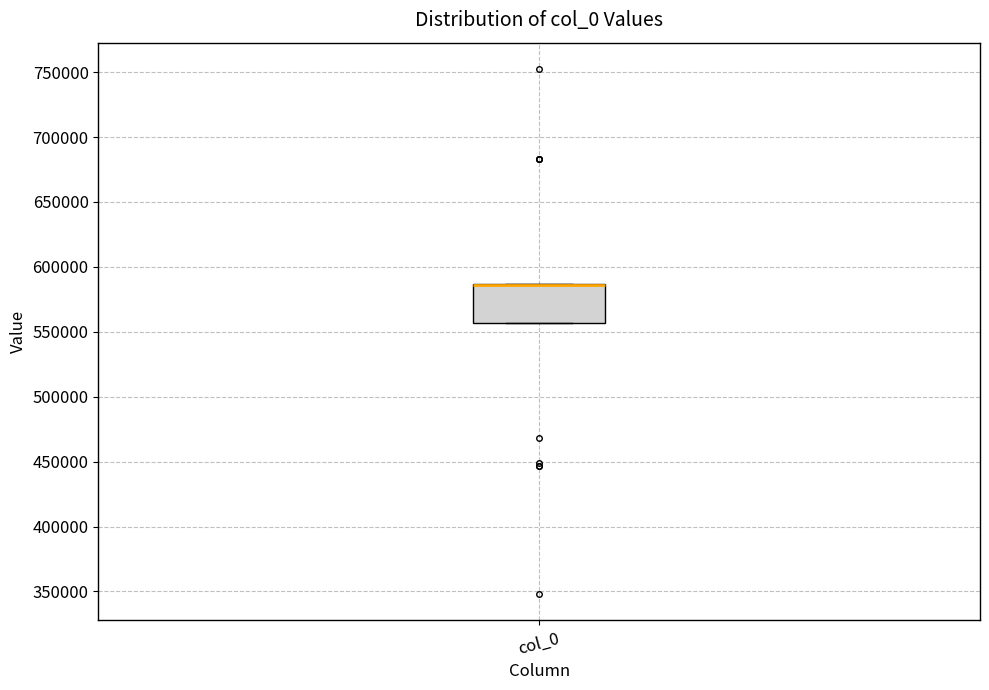

Transcribe this box plot: give where the median line is, the range the box spans, and where the two whiskers end, as read against the y-axis. The values are not printed on the chart, so give them approximately, as read against the axis.

median 585000 (drawn on the box's upper edge), box 555000 to 585000, whiskers 555000 to 585000